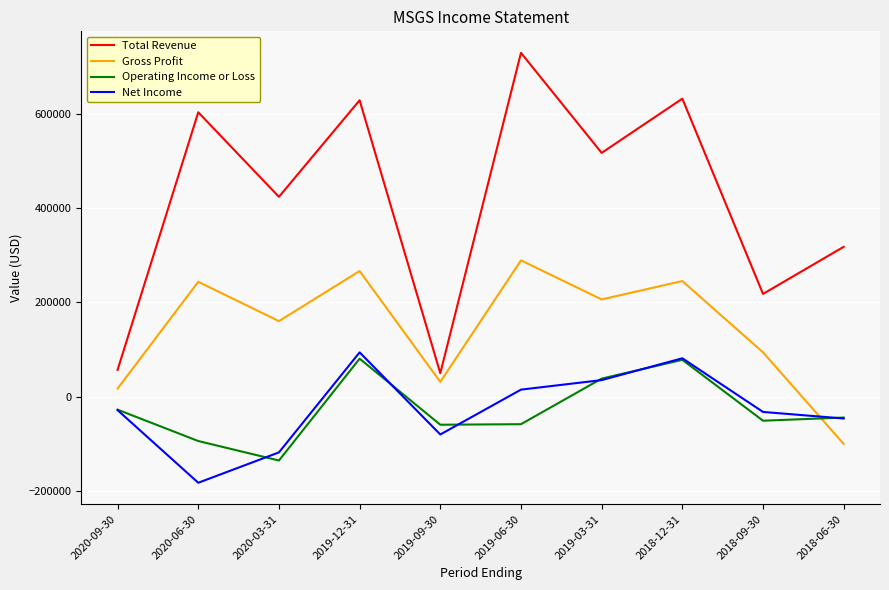

Count the number of data series in this chart.

4